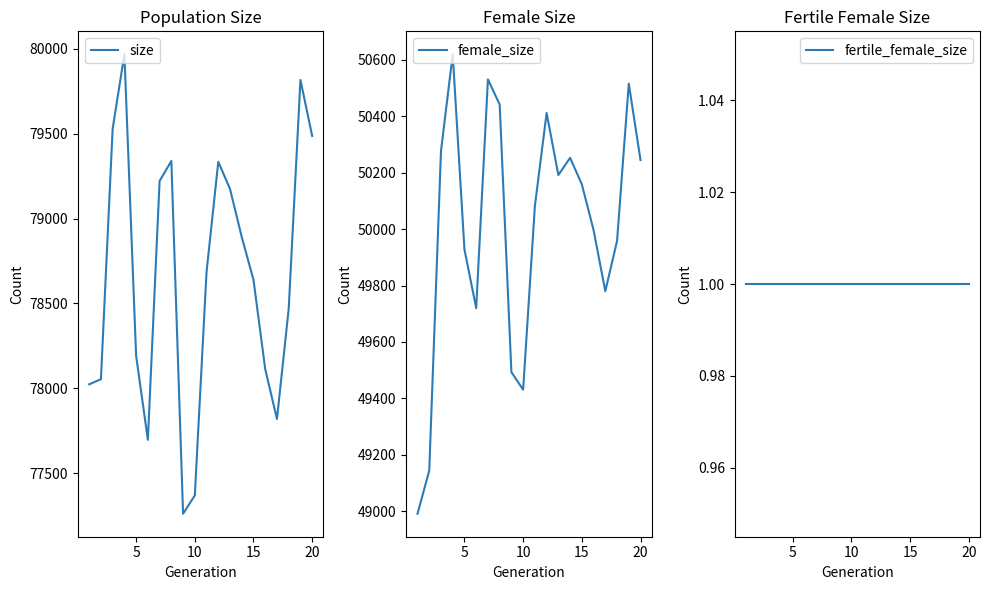

Rank the series by their average value, from lowest to highest.

fertile_female_size, female_size, size